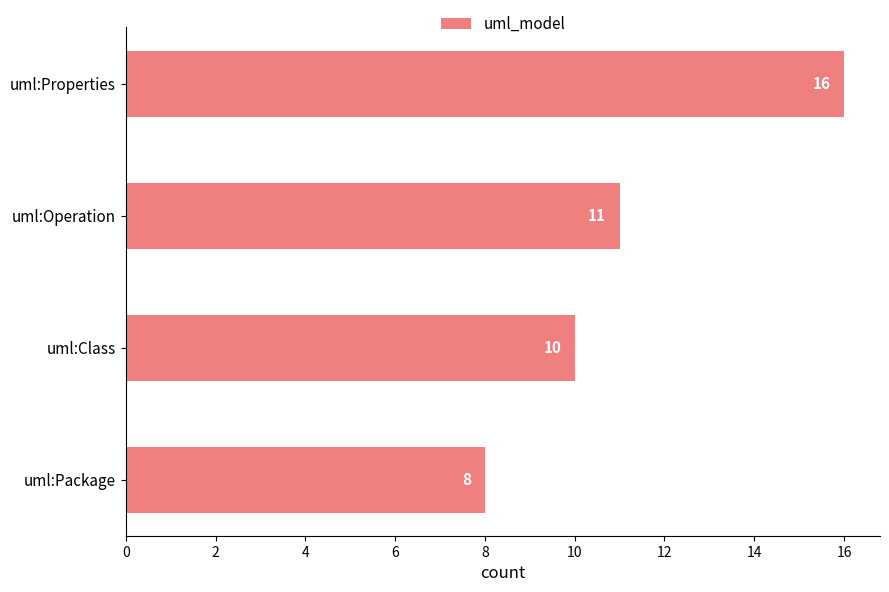

List the labels in order of value, largest first.

uml:Properties, uml:Operation, uml:Class, uml:Package